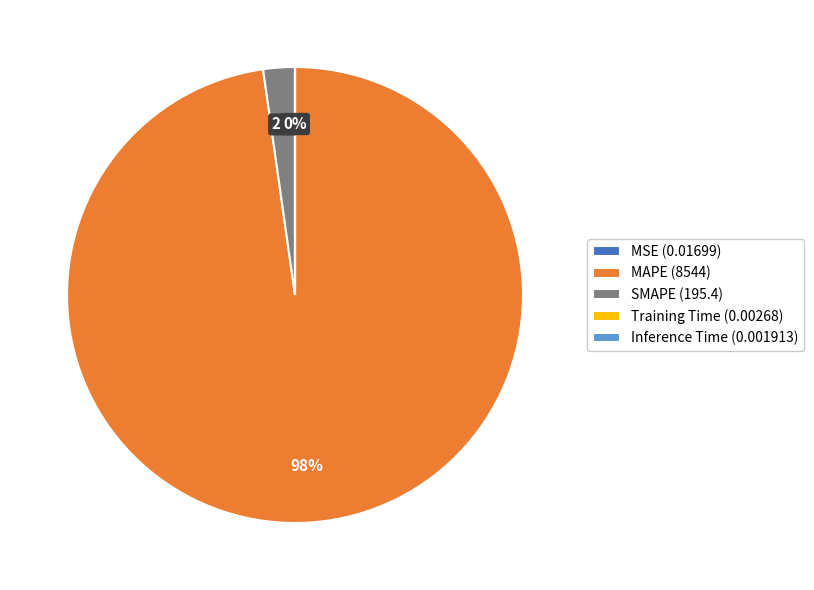

Is there any slice that represents more than half of the pie?

Yes